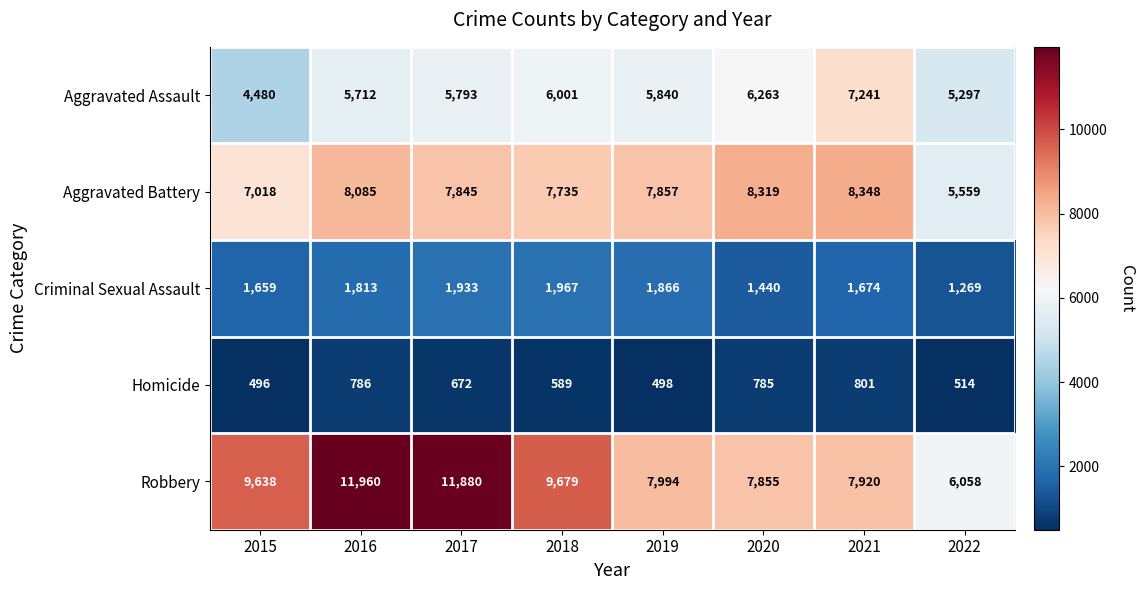

Which series has the largest range (max minus min)?

Robbery